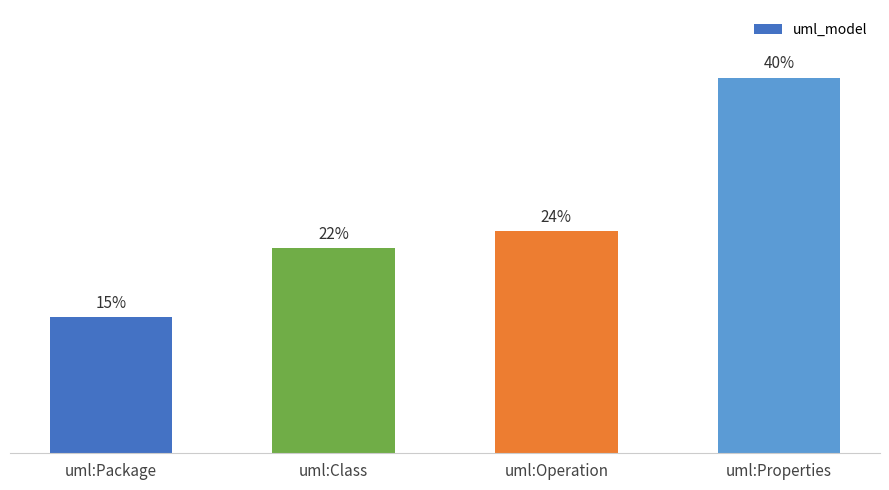

Does the chart contain any negative values?

No